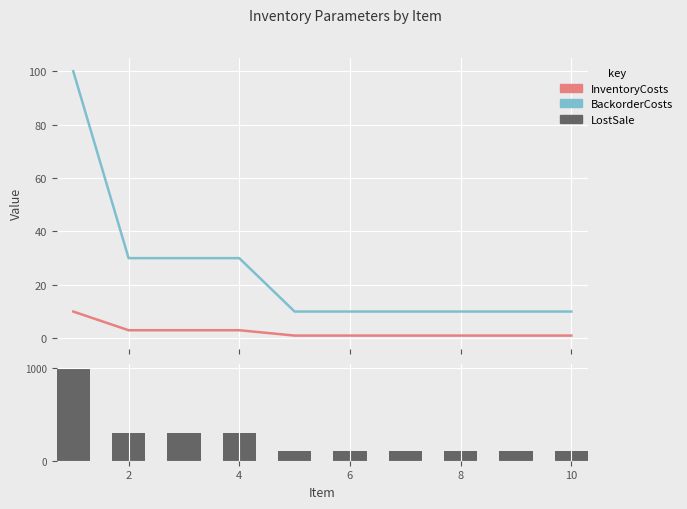

Which series changed the most between 4 and 8?

BackorderCosts